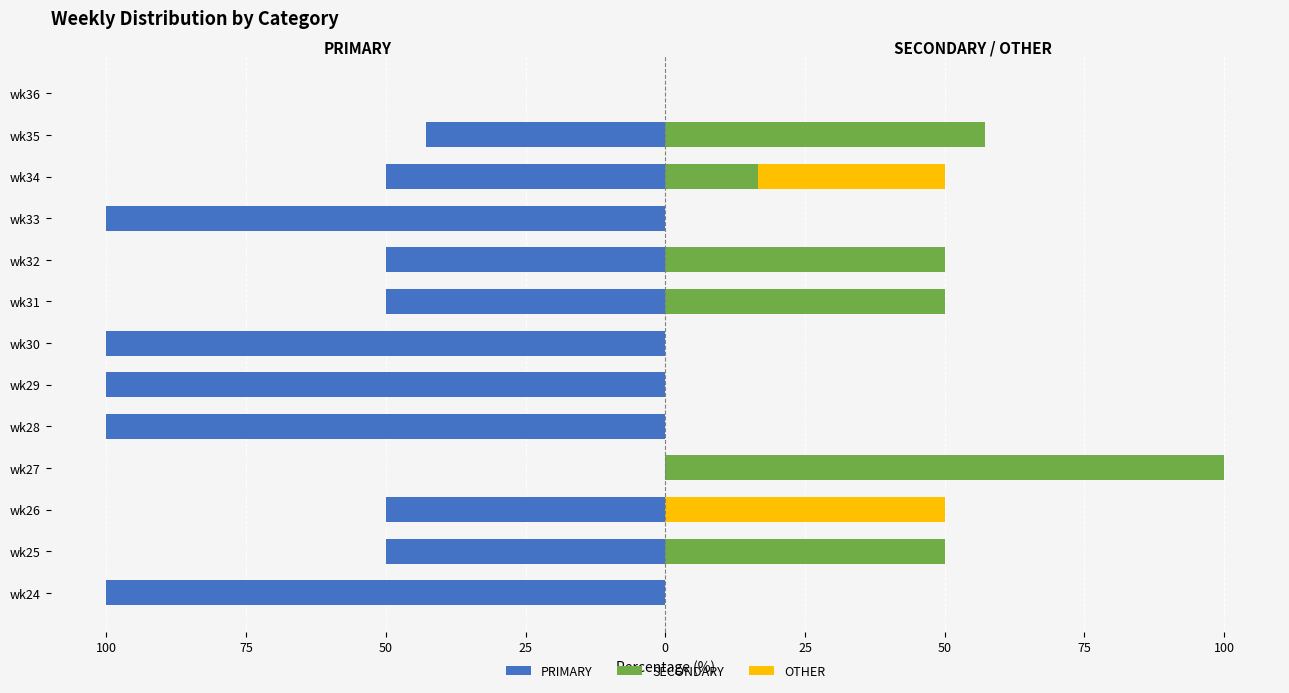

Between wk31 and wk30, which is larger?

wk31